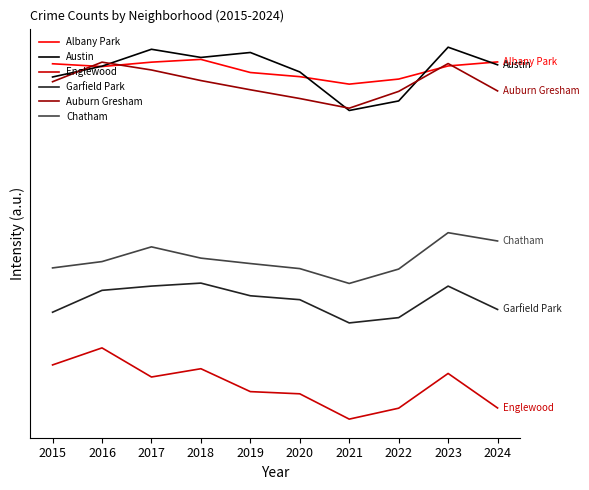

What are all the series names shown in the legend?

Albany Park, Austin, Englewood, Garfield Park, Auburn Gresham, Chatham